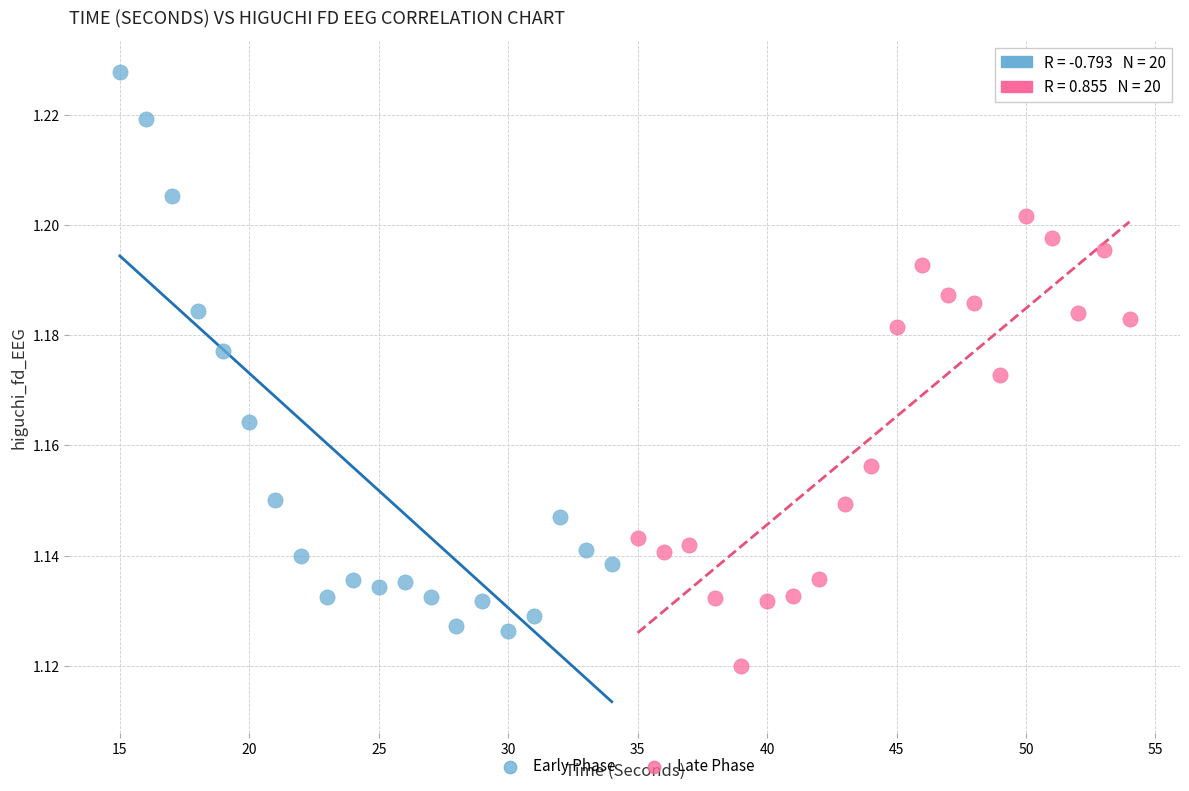

Which series reaches the minimum Y coordinate?

Late Phase